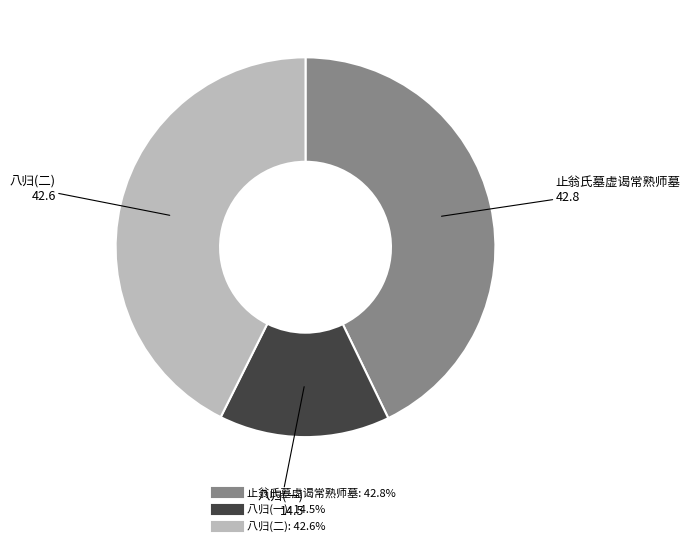

Is there any slice that represents more than half of the pie?

No